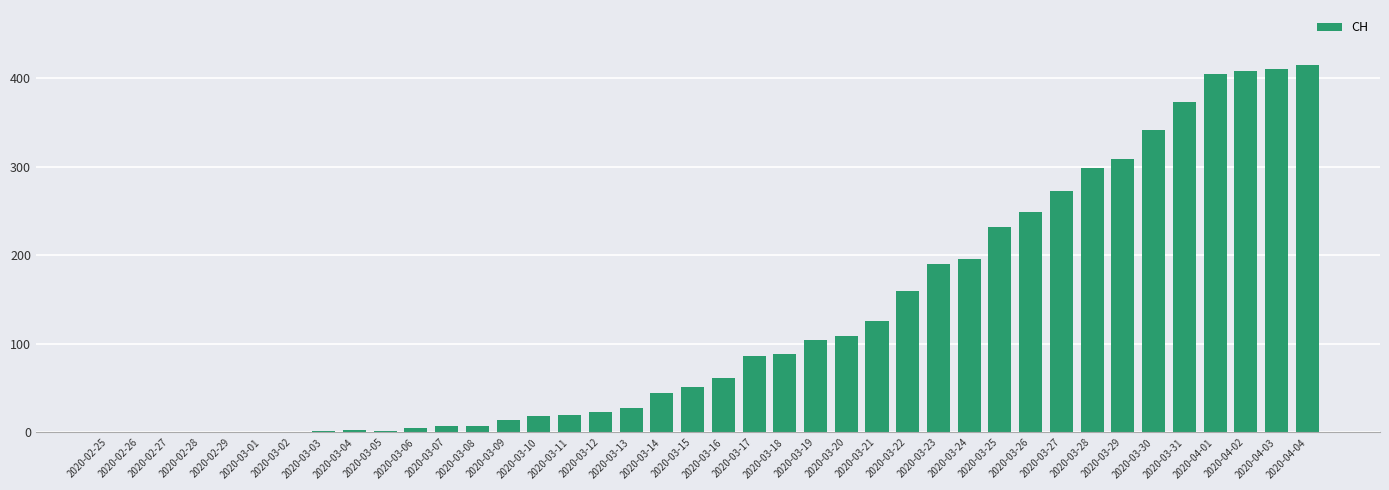

What is the greatest value displayed?

415